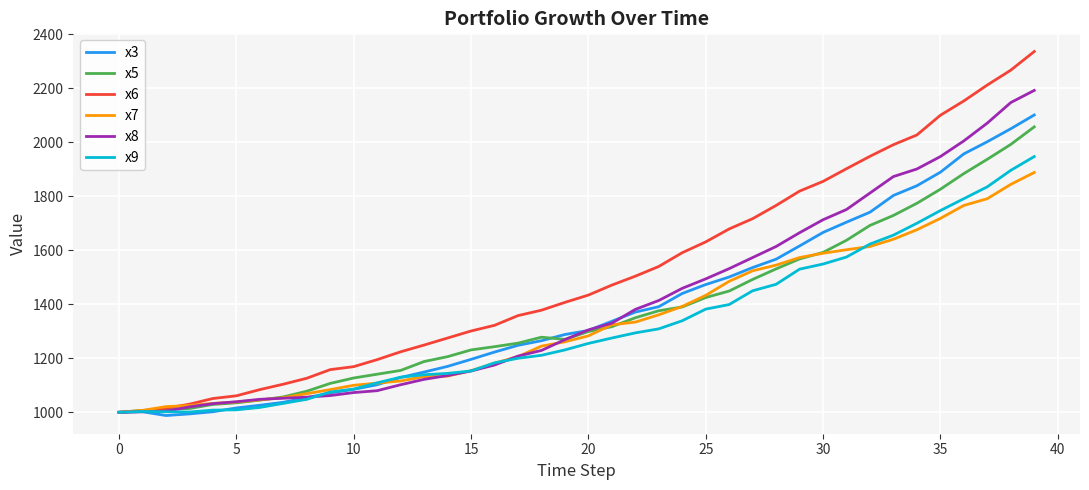

What is the maximum value for x8?

2192